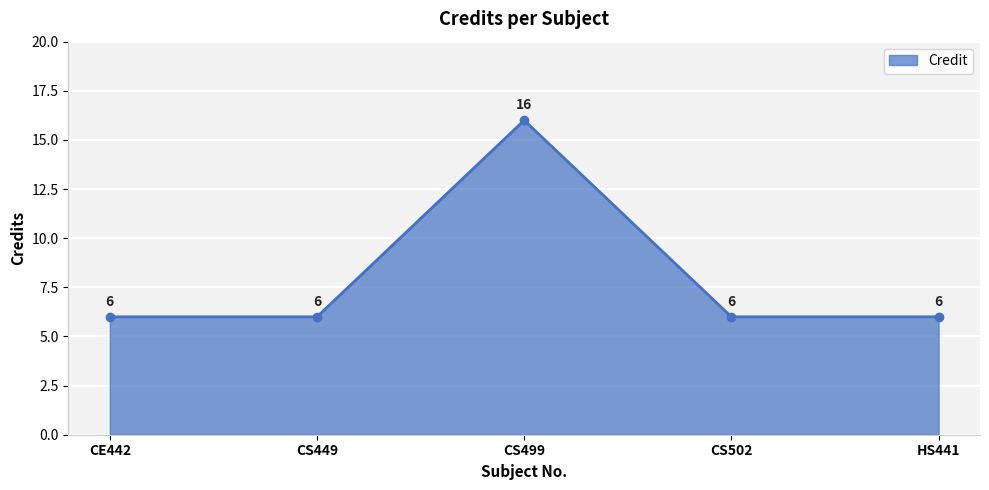

How many interior local peaks (higher than both neighbors) does the data have?

1